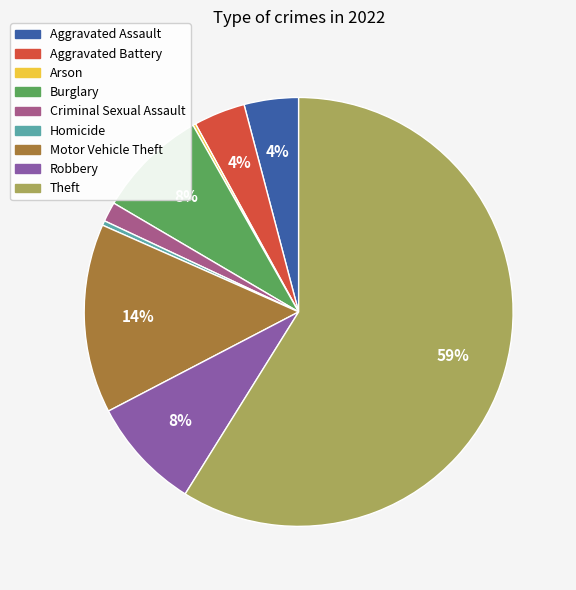

Between Motor Vehicle Theft and Theft, which is larger?

Theft